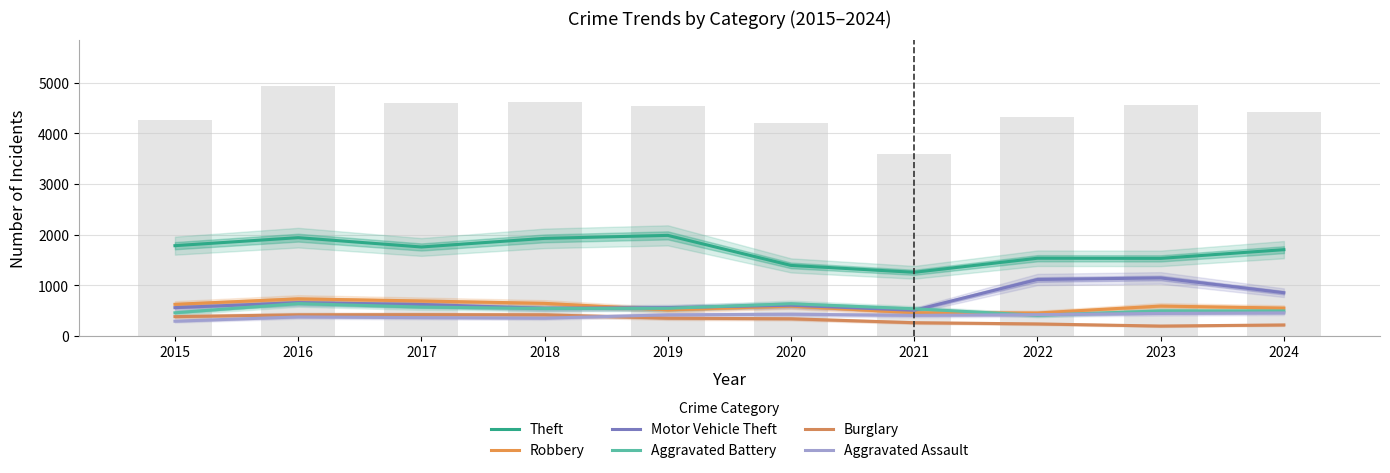

List the series in order of their peak value, highest first.

Theft, Motor Vehicle Theft, Robbery, Aggravated Battery, Aggravated Assault, Burglary